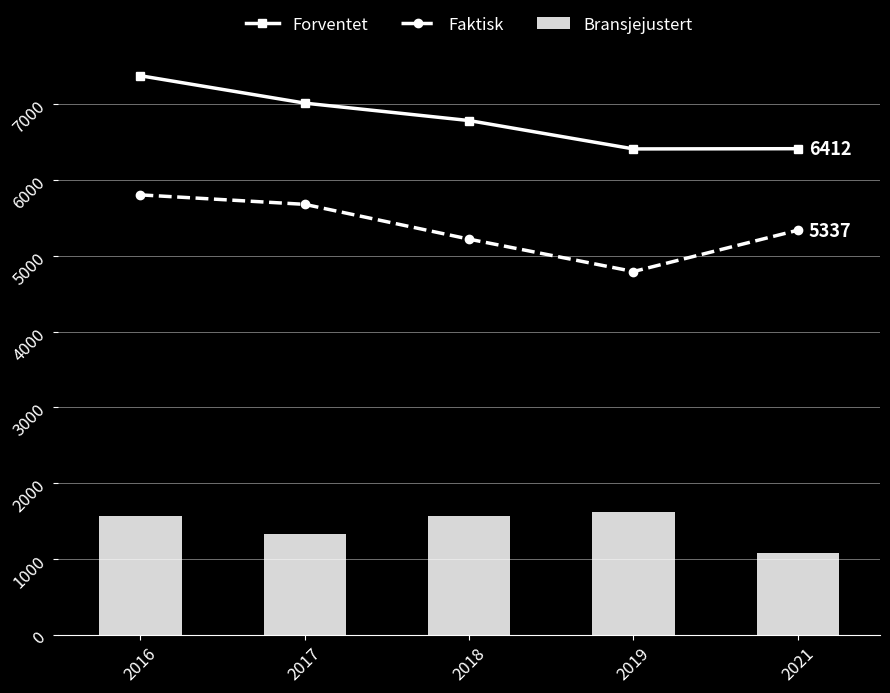

Where is Bransjejustert nearest to the value 1346?

2017